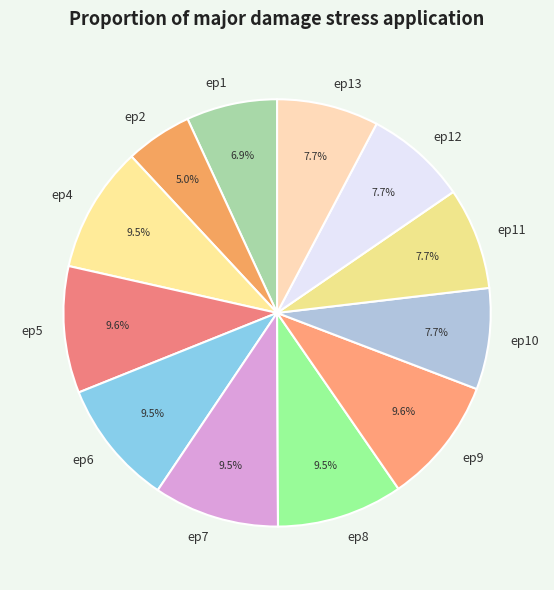

To the nearest percent, what is the average slice percentage?

8%